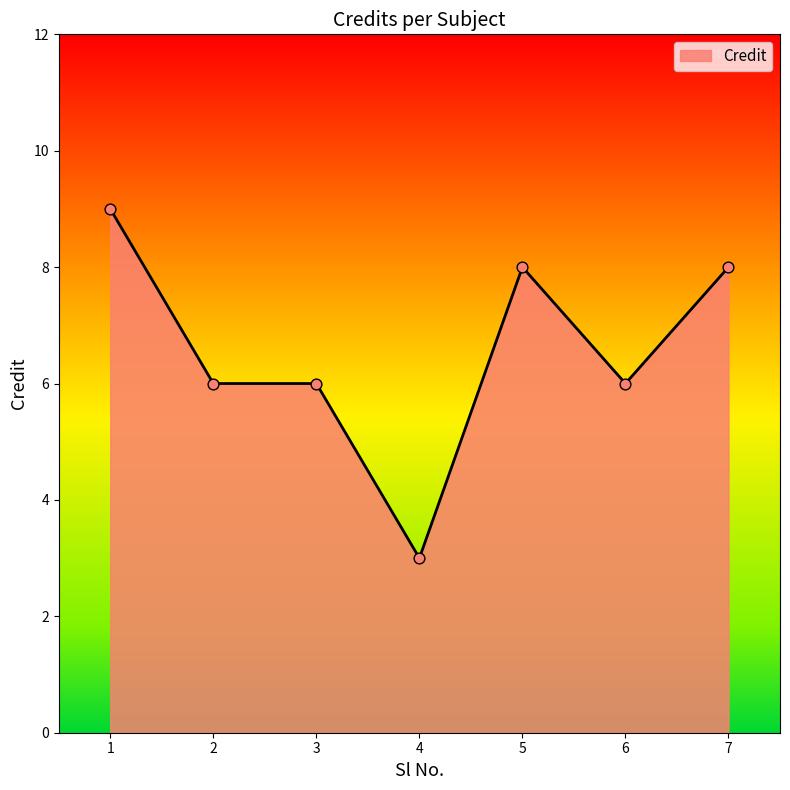

What is the change in value from 3 to 5?

+2